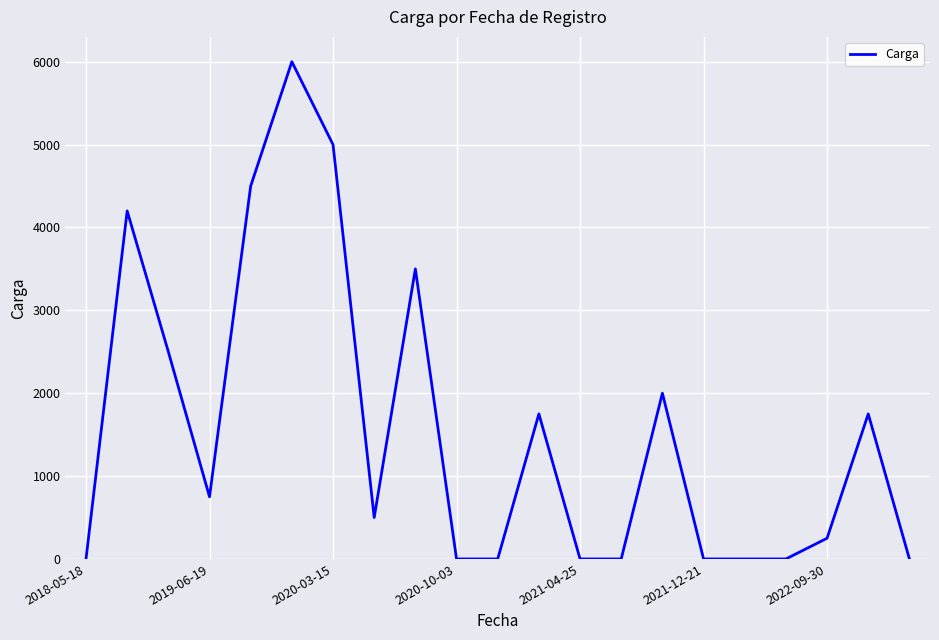

What is the maximum value shown in the chart?

6000